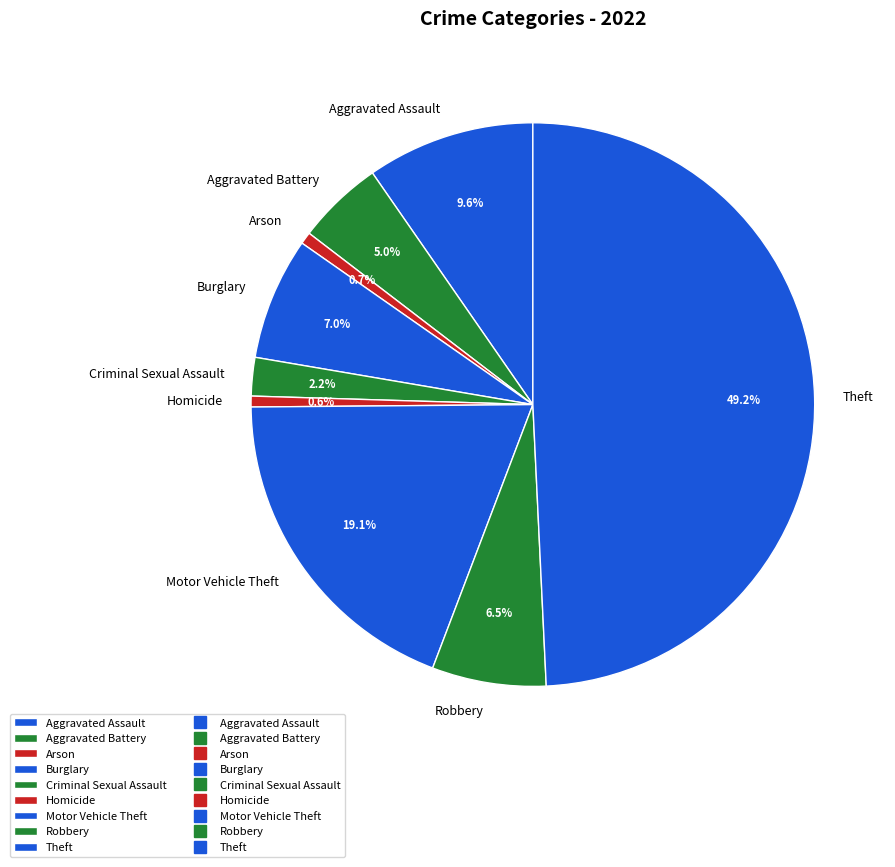

To the nearest percent, what percentage of the pie is Motor Vehicle Theft?

19%